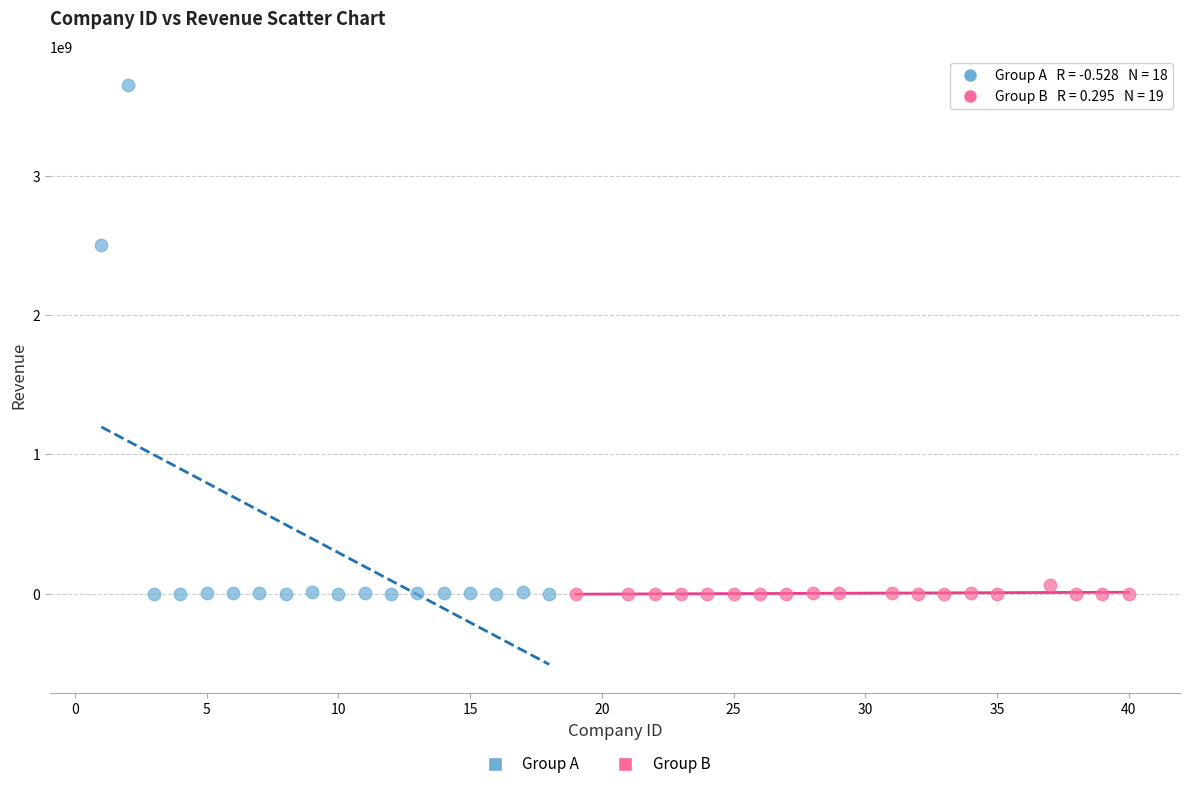

Which series has the widest spread of Y values?

Group A